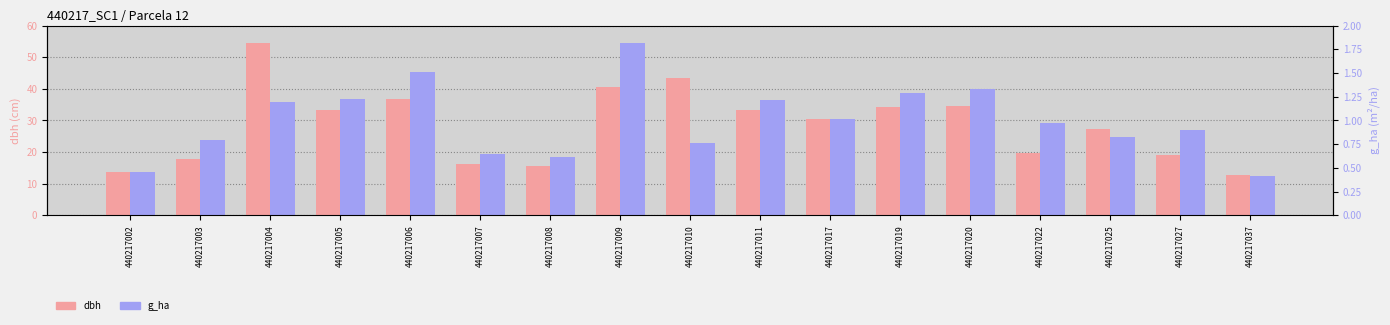

What is the value of the dbh bar at the 12th from the left?

34.1